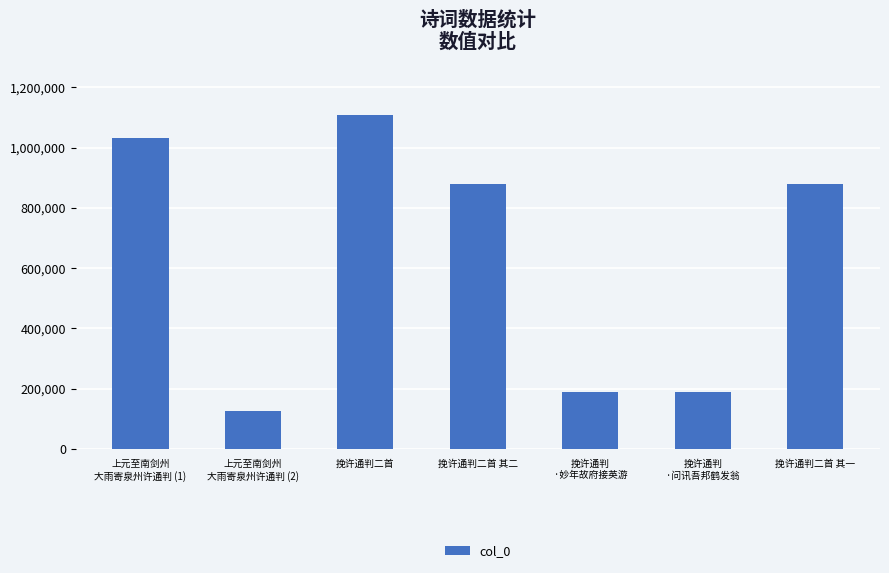

What is the maximum value shown in the chart?

1109475